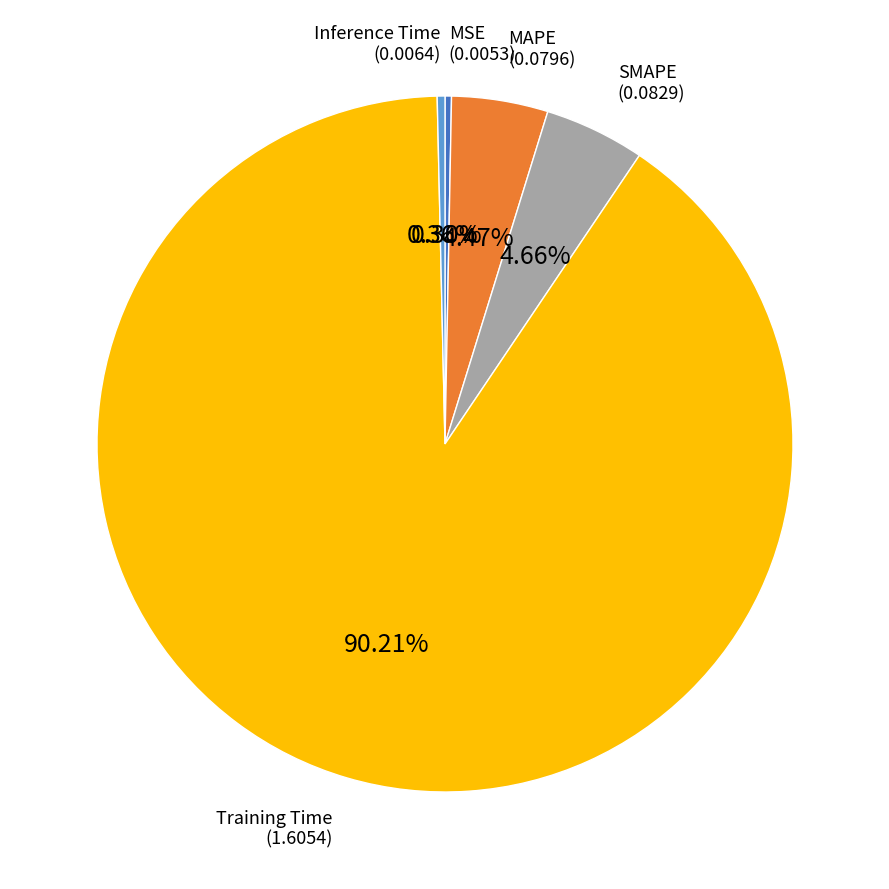

Which has a higher value, Training Time or MSE?

Training Time